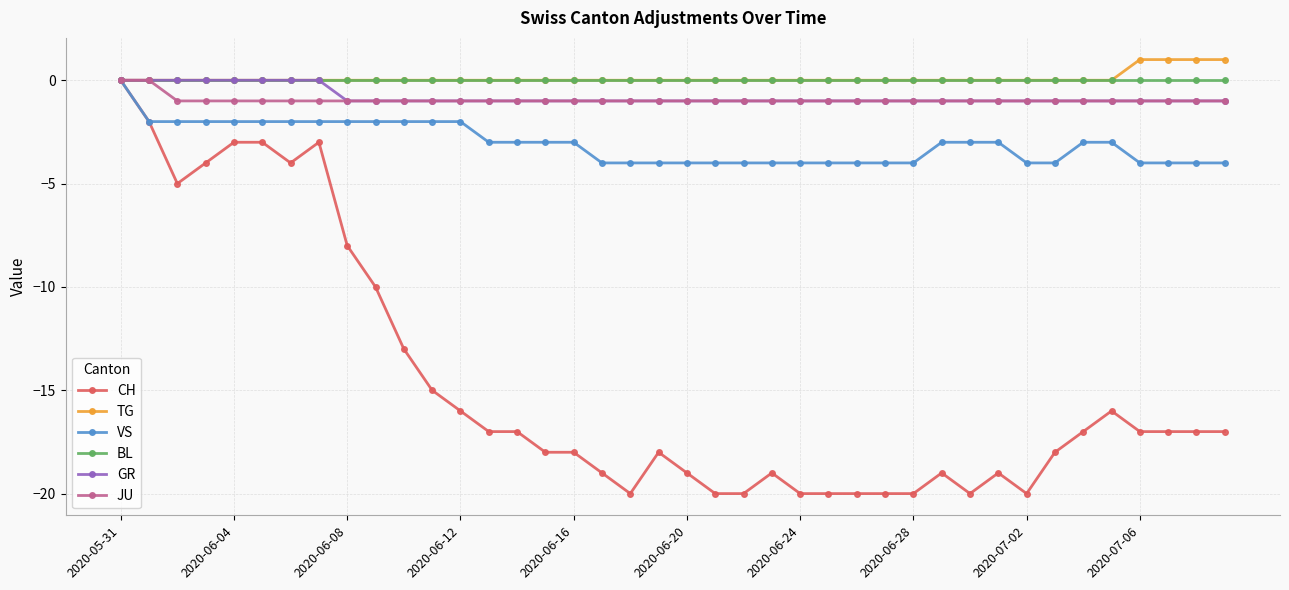

Which series has the largest range (max minus min)?

CH